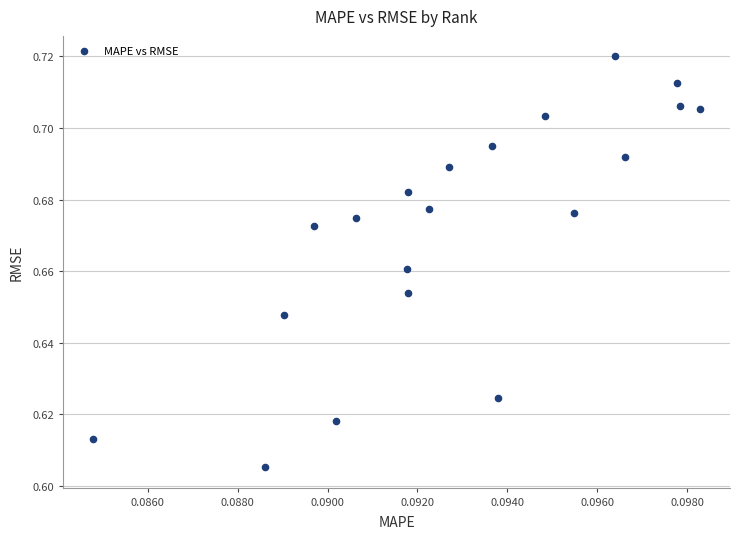

How many points are shown in the scatter plot?

20